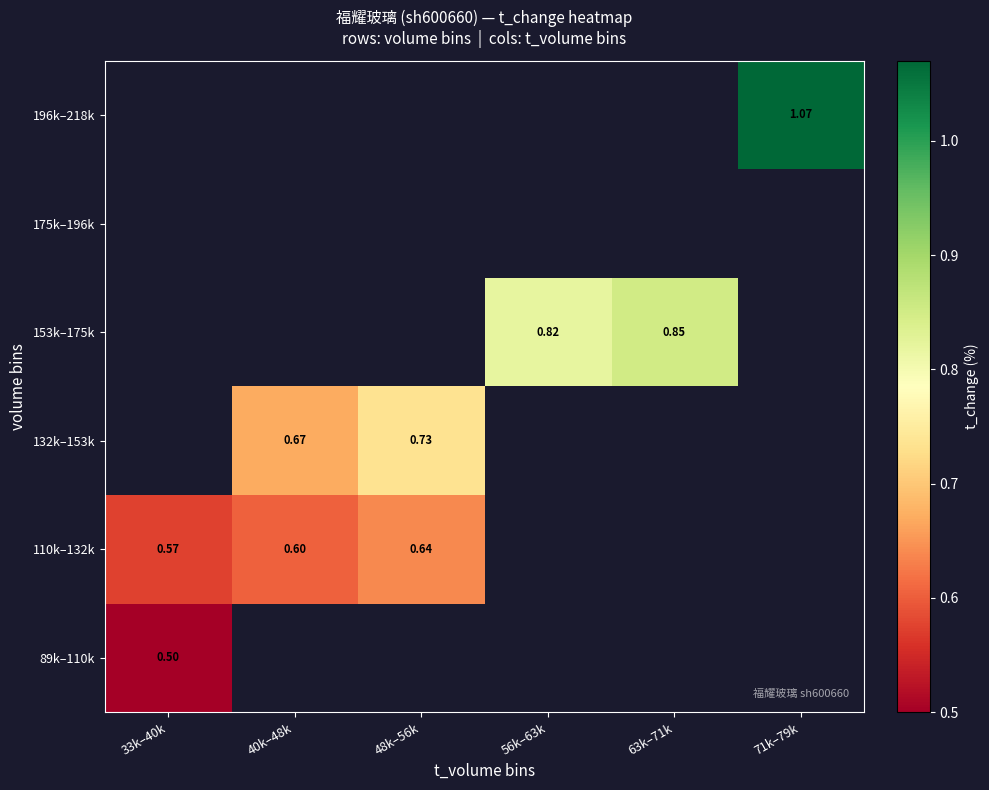

Count the number of categories in the chart.

6